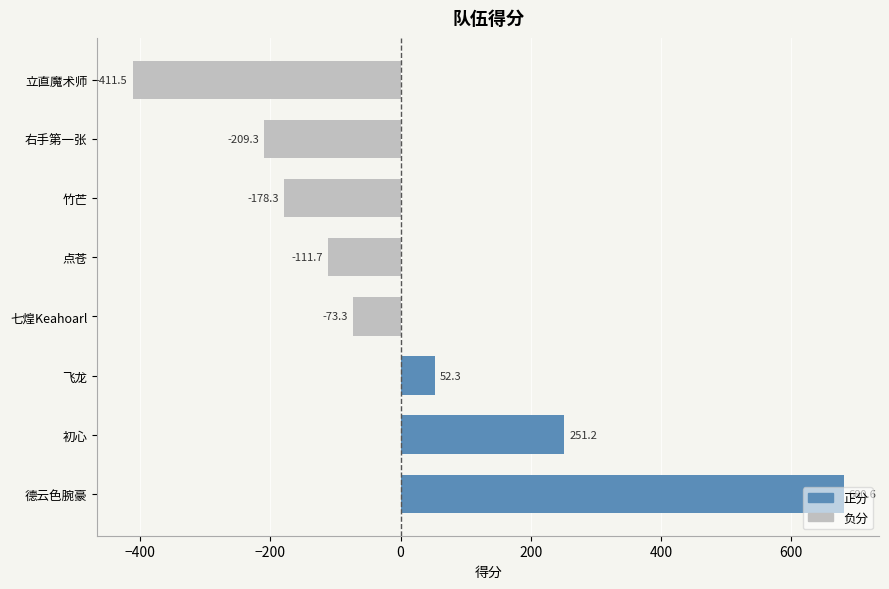

What is the difference between the values at 立直魔术师 and 点苍?

299.8